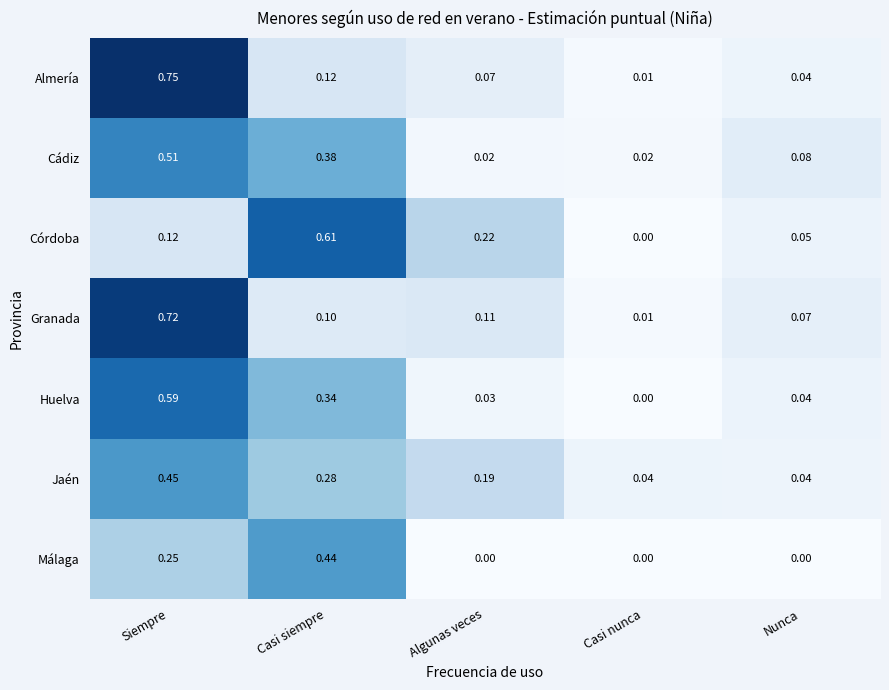

Between Algunas veces and Nunca, which series saw the biggest shift?

Córdoba